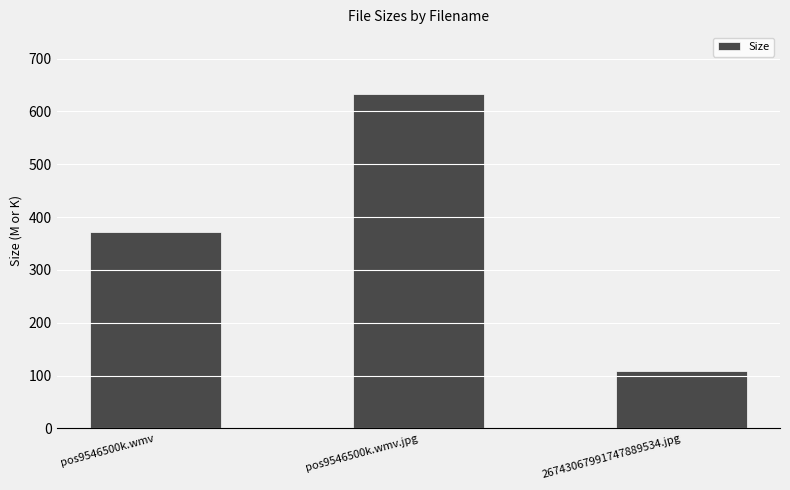

Are the bars grouped side by side (vs. stacked)?

No